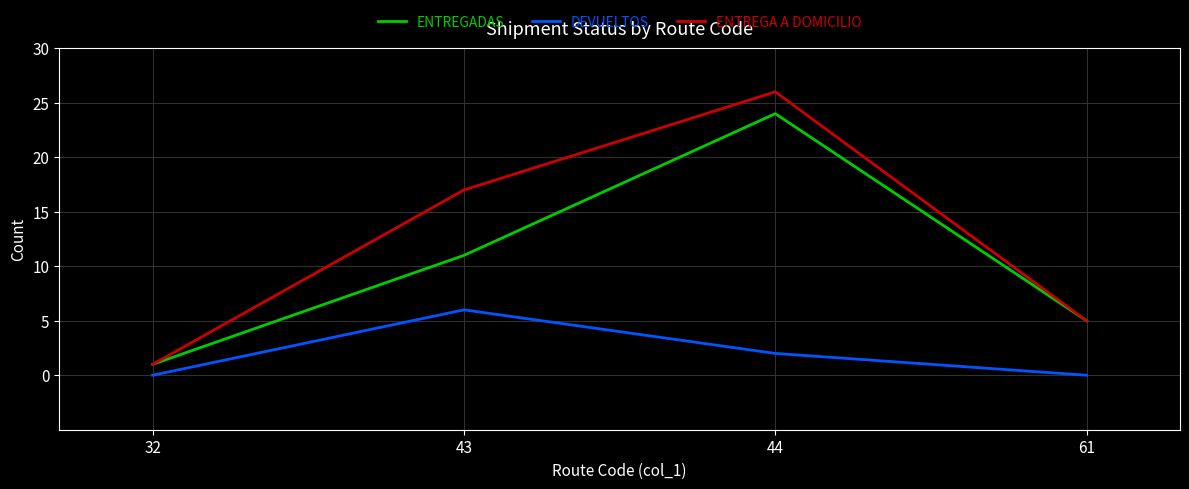

Is it true that ENTREGADAS equals 24 at 44?

True